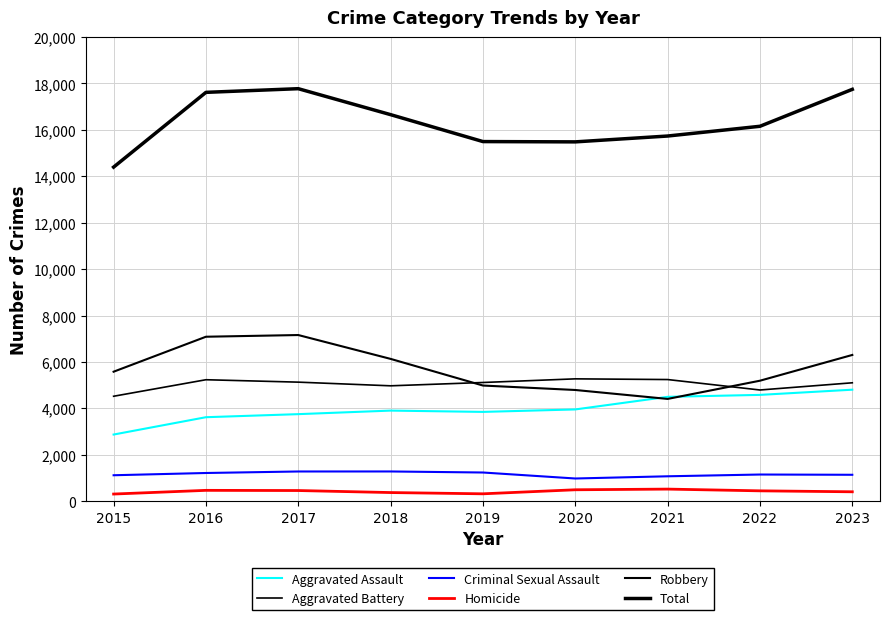

Reading left to right, what are all the values shown in this chart?

Aggravated Assault: 2015=2871	2016=3618	2017=3750	2018=3903	2019=3847	2020=3953	2021=4496	2022=4580	2023=4804
Aggravated Battery: 2015=4521	2016=5233	2017=5129	2018=4971	2019=5114	2020=5271	2021=5241	2022=4791	2023=5101
Criminal Sexual Assault: 2015=1117	2016=1214	2017=1279	2018=1280	2019=1235	2020=977	2021=1072	2022=1148	2023=1137
Homicide: 2015=307	2016=466	2017=458	2018=371	2019=317	2020=491	2021=520	2022=445	2023=404
Robbery: 2015=5579	2016=7086	2017=7159	2018=6131	2019=4983	2020=4791	2021=4406	2022=5191	2023=6301
Total: 2015=14395	2016=17617	2017=17775	2018=16656	2019=15496	2020=15483	2021=15735	2022=16155	2023=17747